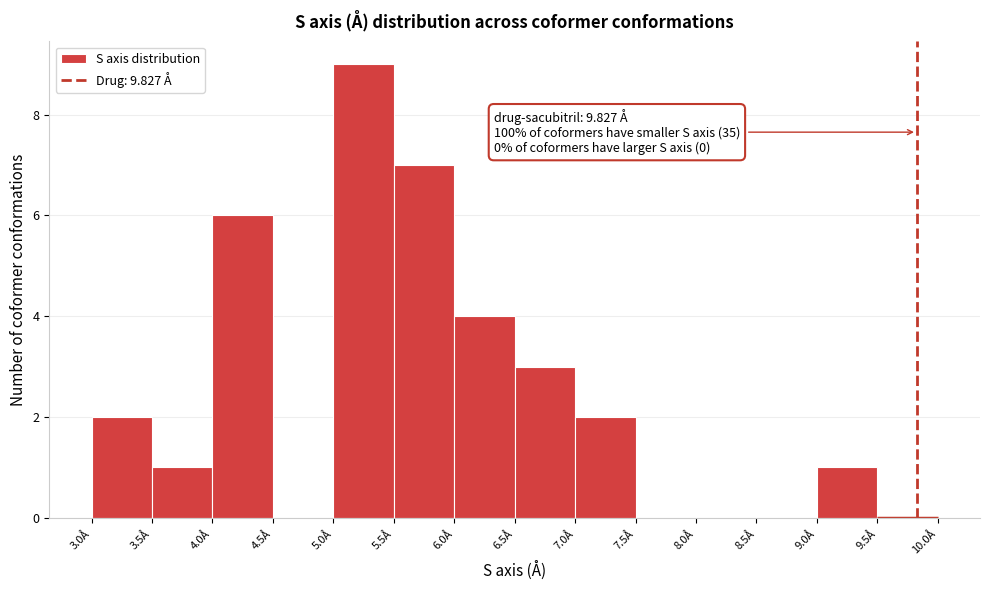

Over which range of the x-axis is the bar tallest?

5.0 to 5.5